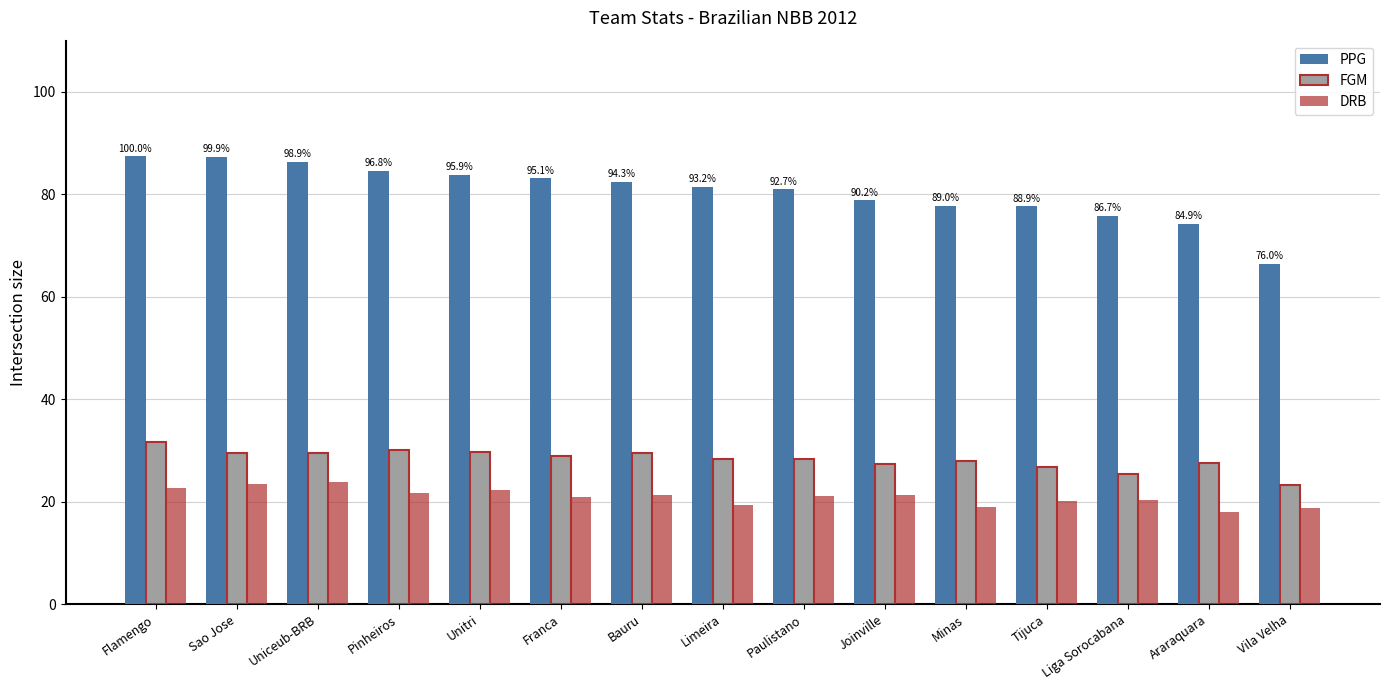

What is the label of the 13th bar from the right?

Uniceub-BRB